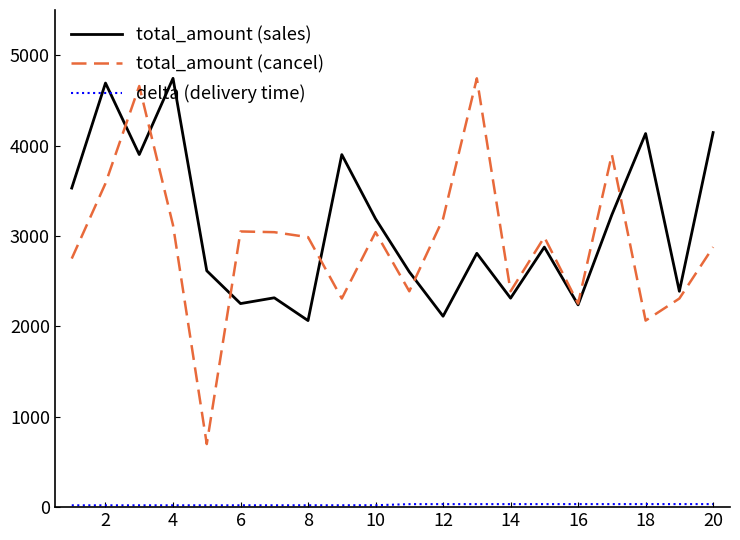

What is the average value of the total_amount (sales) series?

3102.7